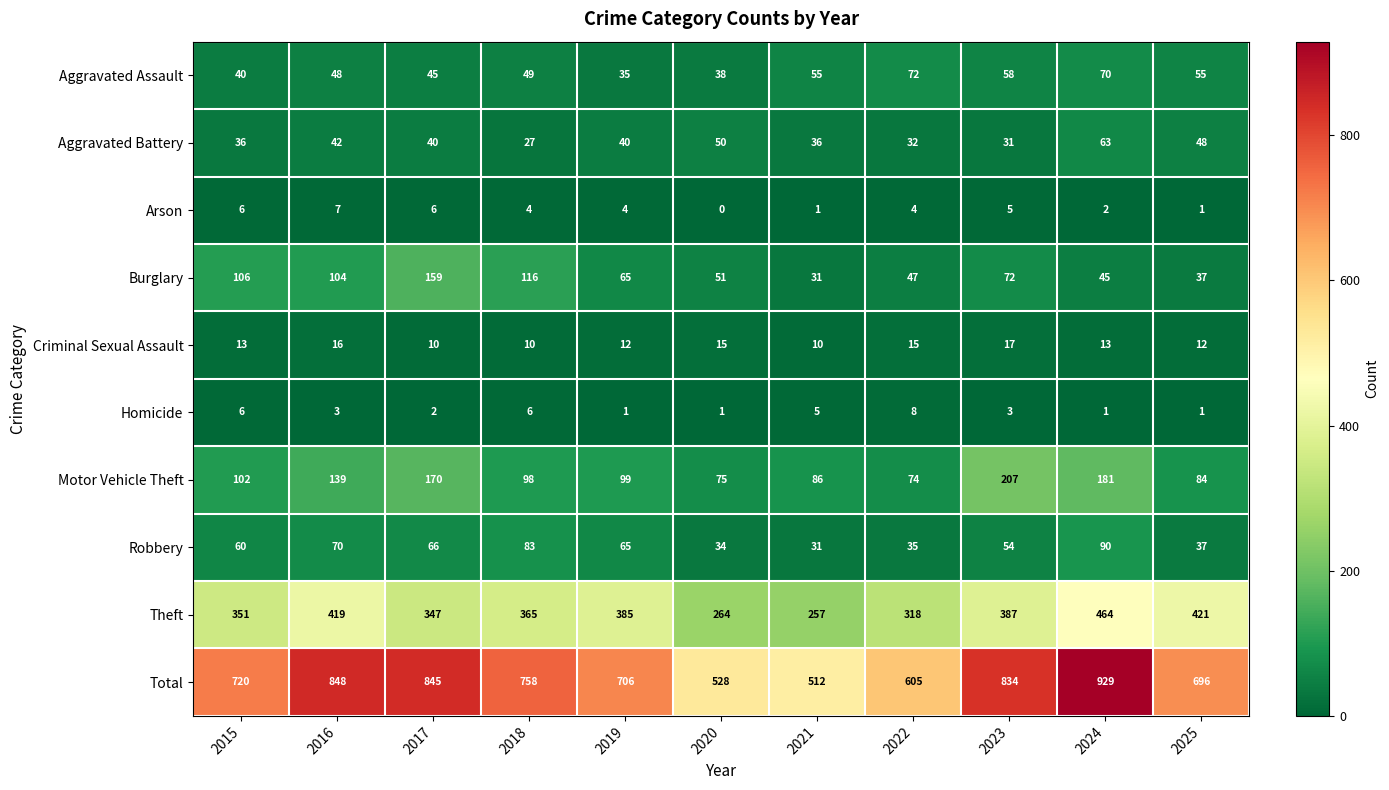

The value of Robbery at 2022 is 35. True or false?

True